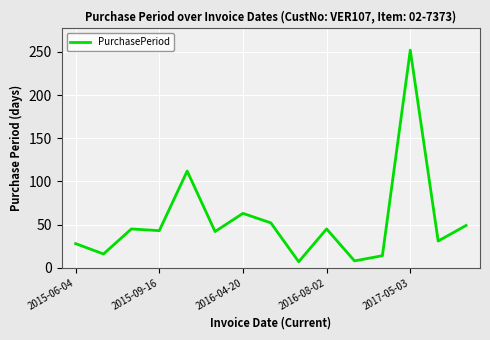

What is the smallest value displayed?

7